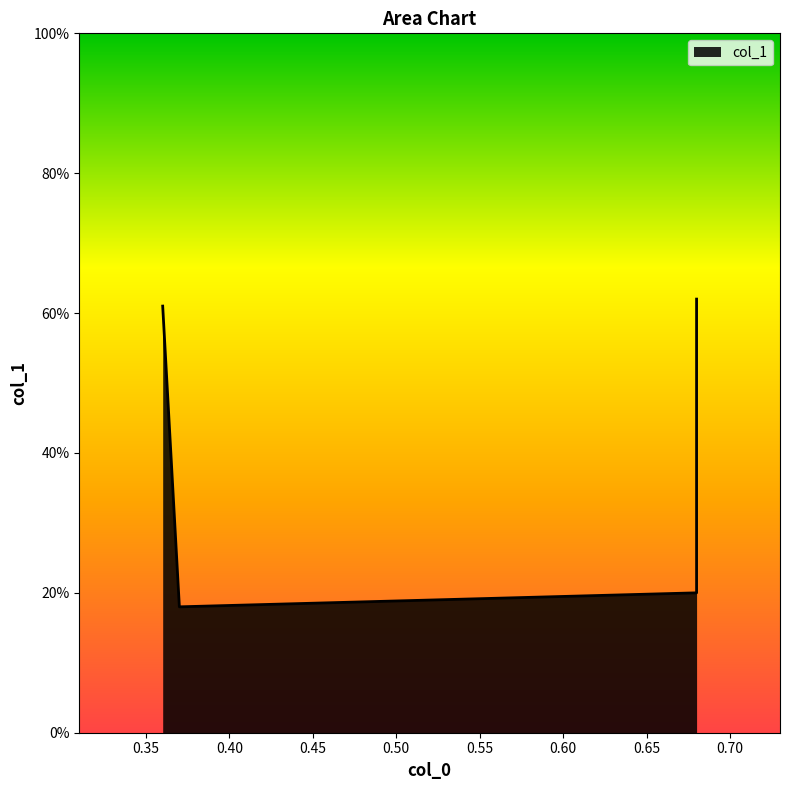

List the labels in order of value, smallest first.

0.37, 0.68, 0.36, 0.68